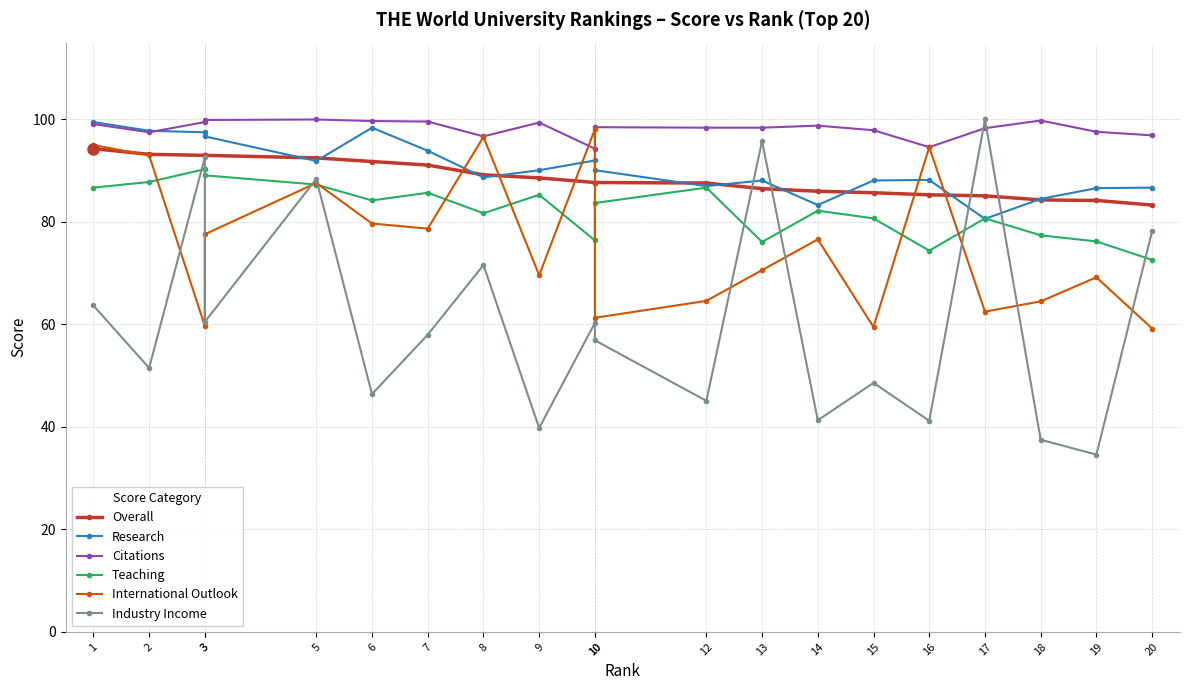

Is the value of Citations at 6 greater than the value of Overall at 5?

Yes